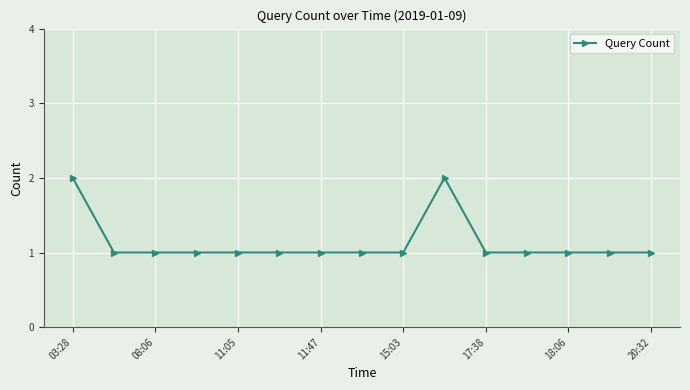

True or false: the data has more than 0 interior local peaks.

True